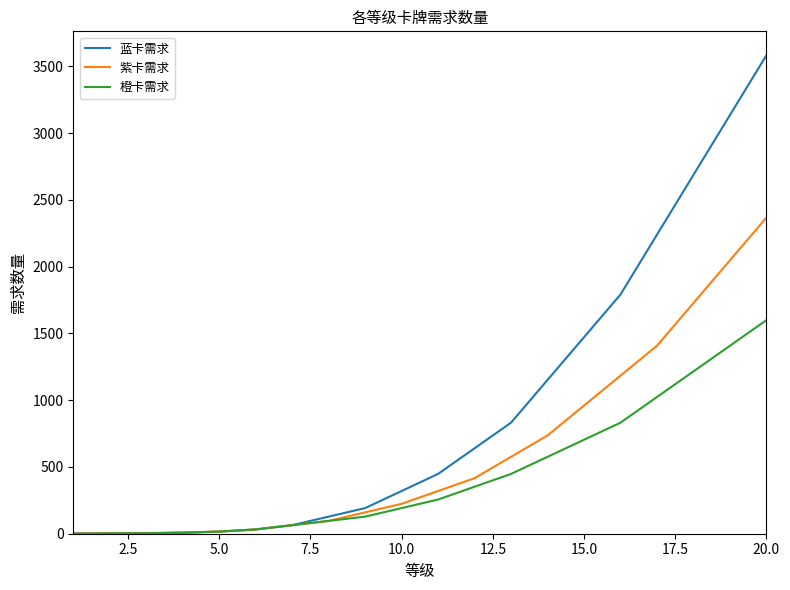

Which series has the widest spread of values?

蓝卡需求